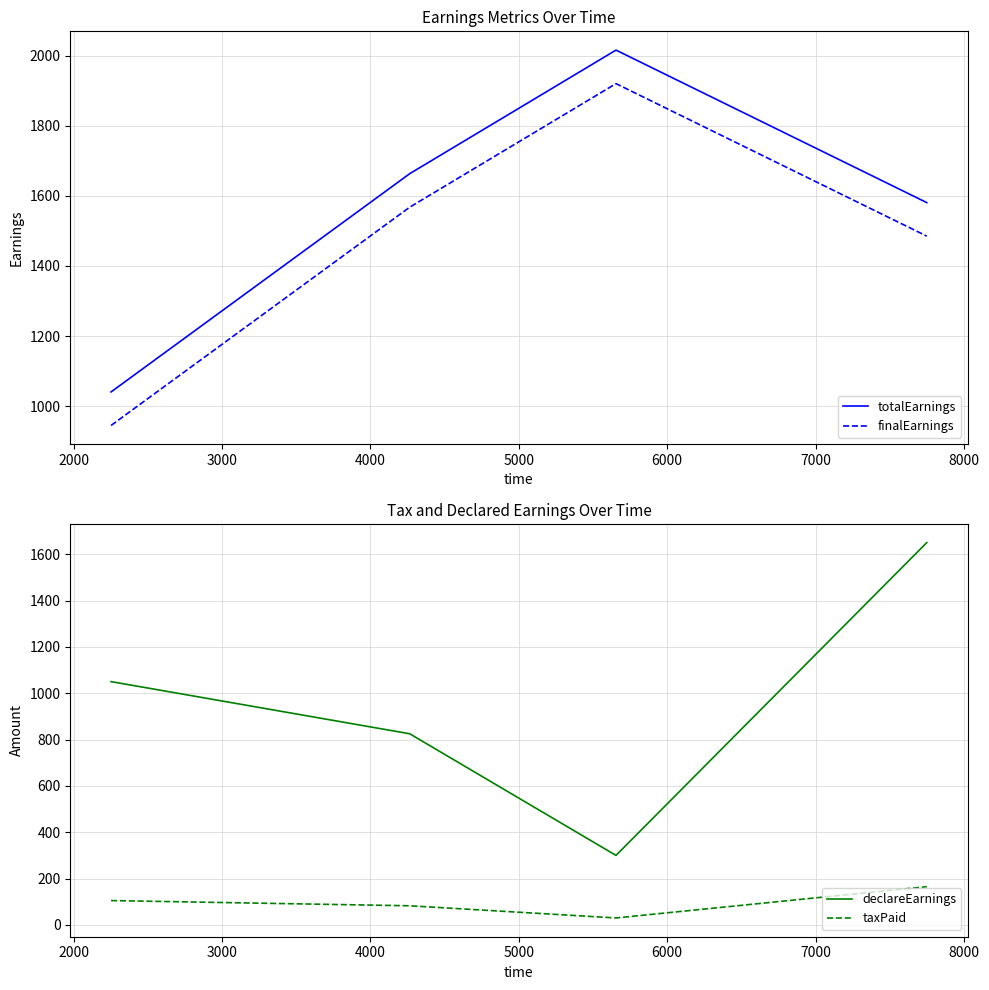

What is the highest value of the totalEarnings series?

2015.6